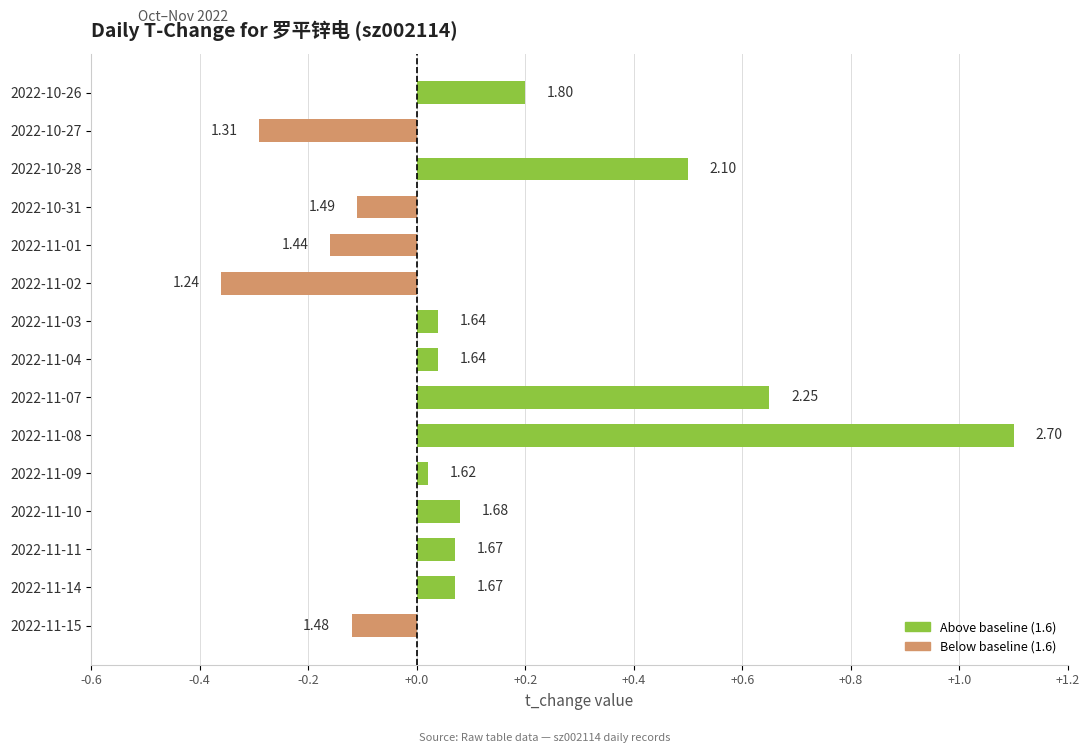

Does the chart contain any negative values?

Yes